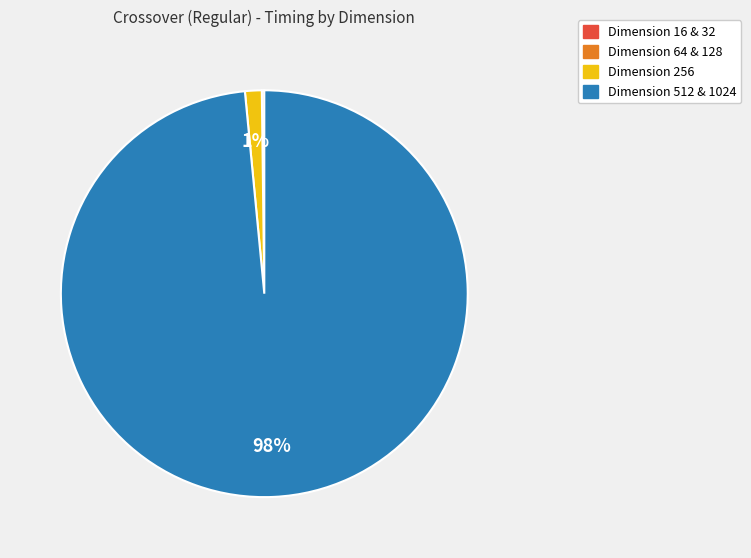

To the nearest percent, what is the average slice percentage?

25%